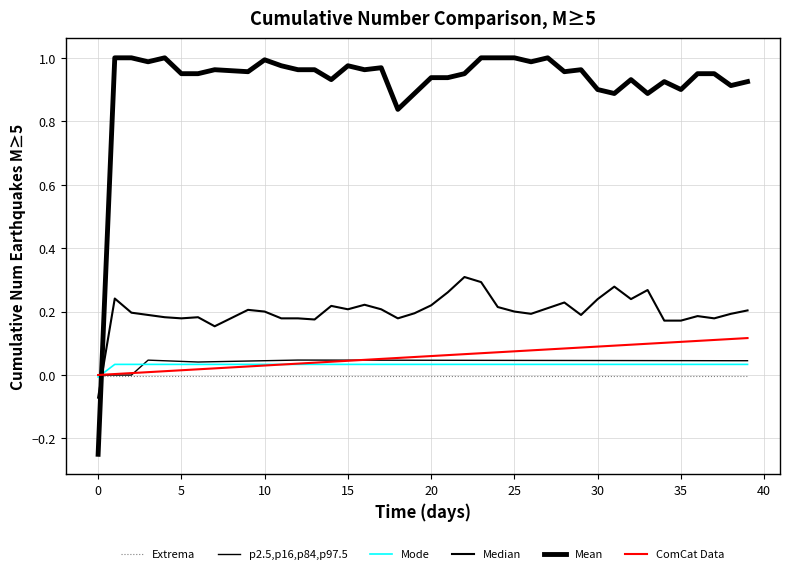

Which series has the largest range (max minus min)?

Mean